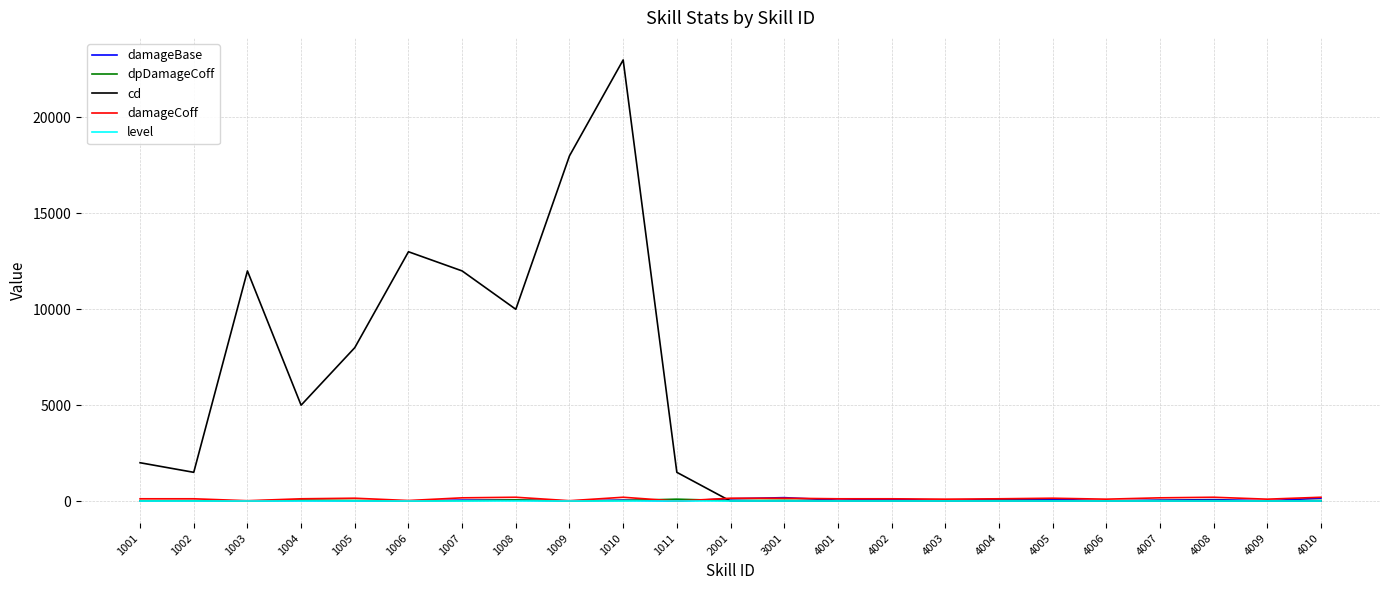

Which series has the largest total across all categories?

cd